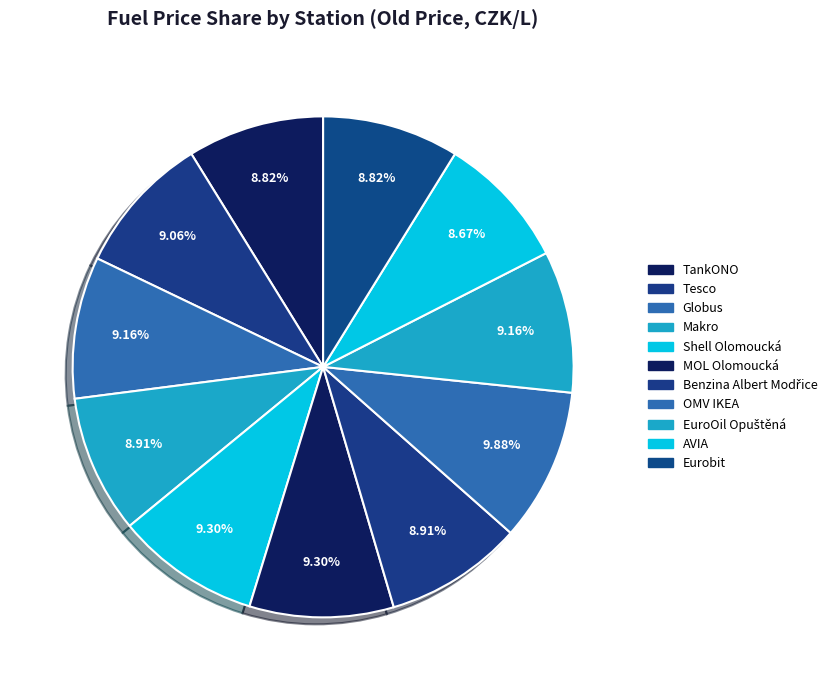

Which slice is the largest?

OMV IKEA